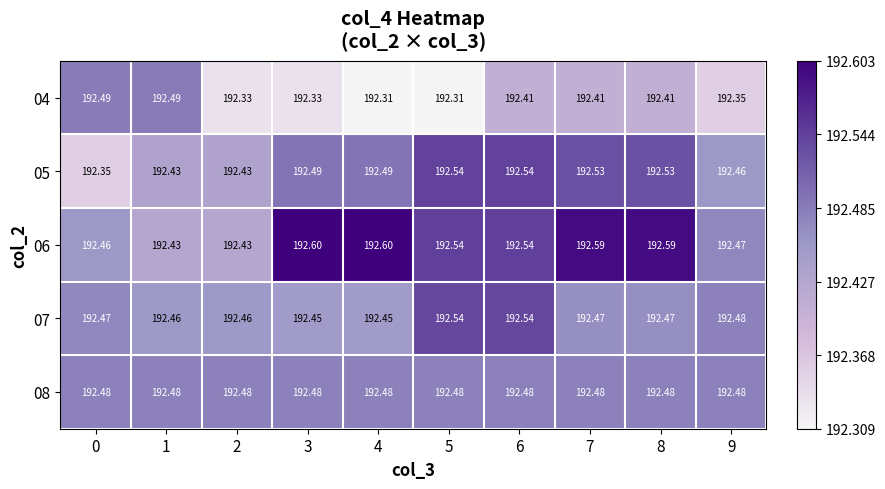

Which series has the widest spread of values?

05